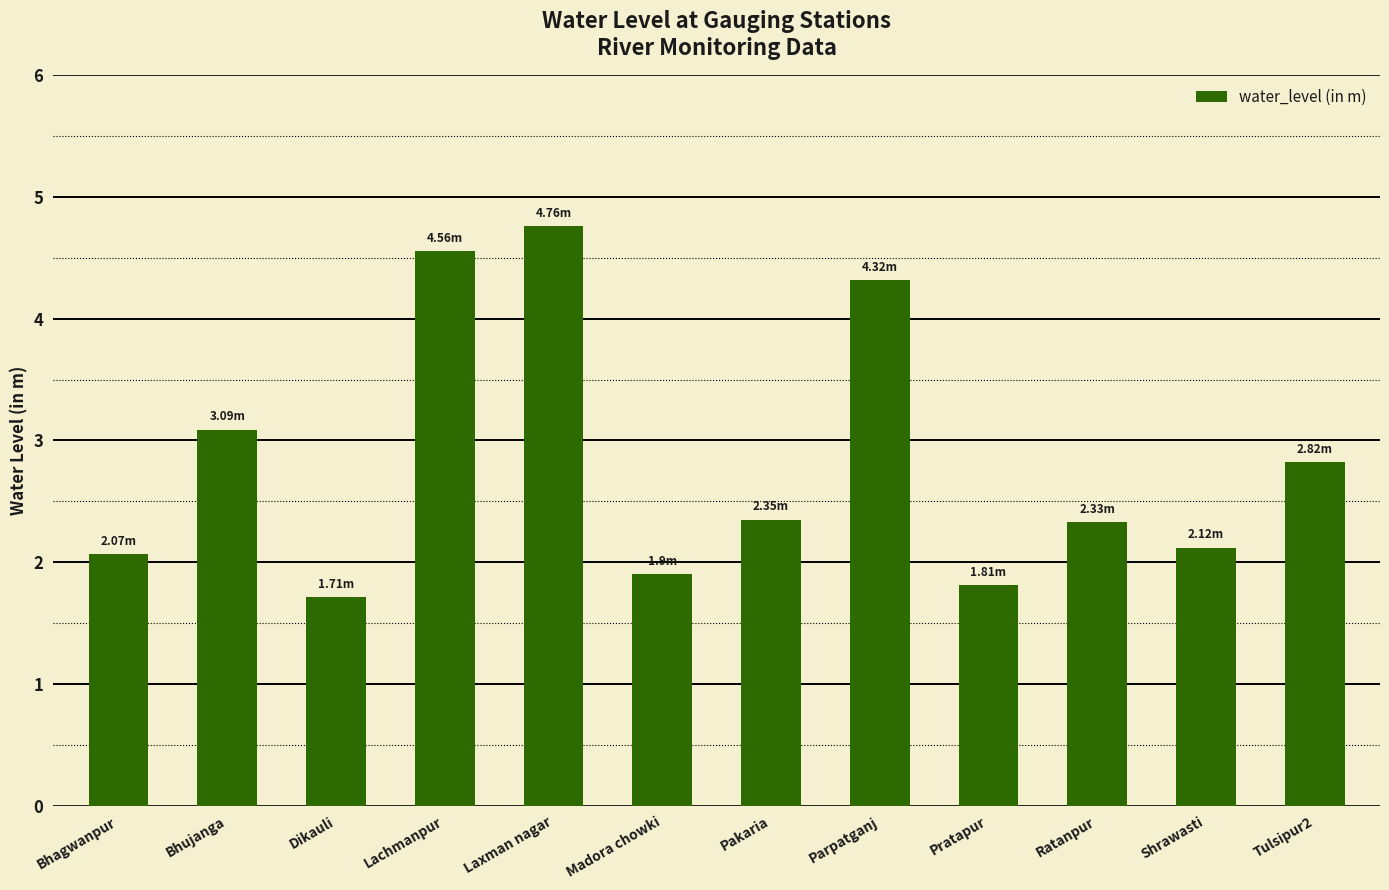

At which label does the data first exceed 2?

Bhagwanpur